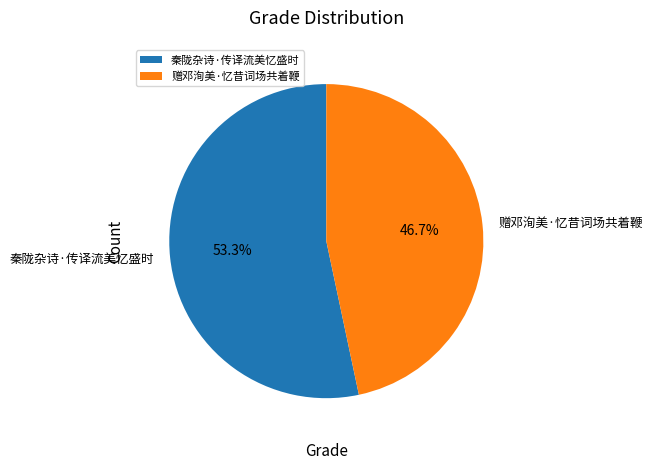

To the nearest percent, what portion does 秦陇杂诗·传译流美忆盛时 represent?

53%